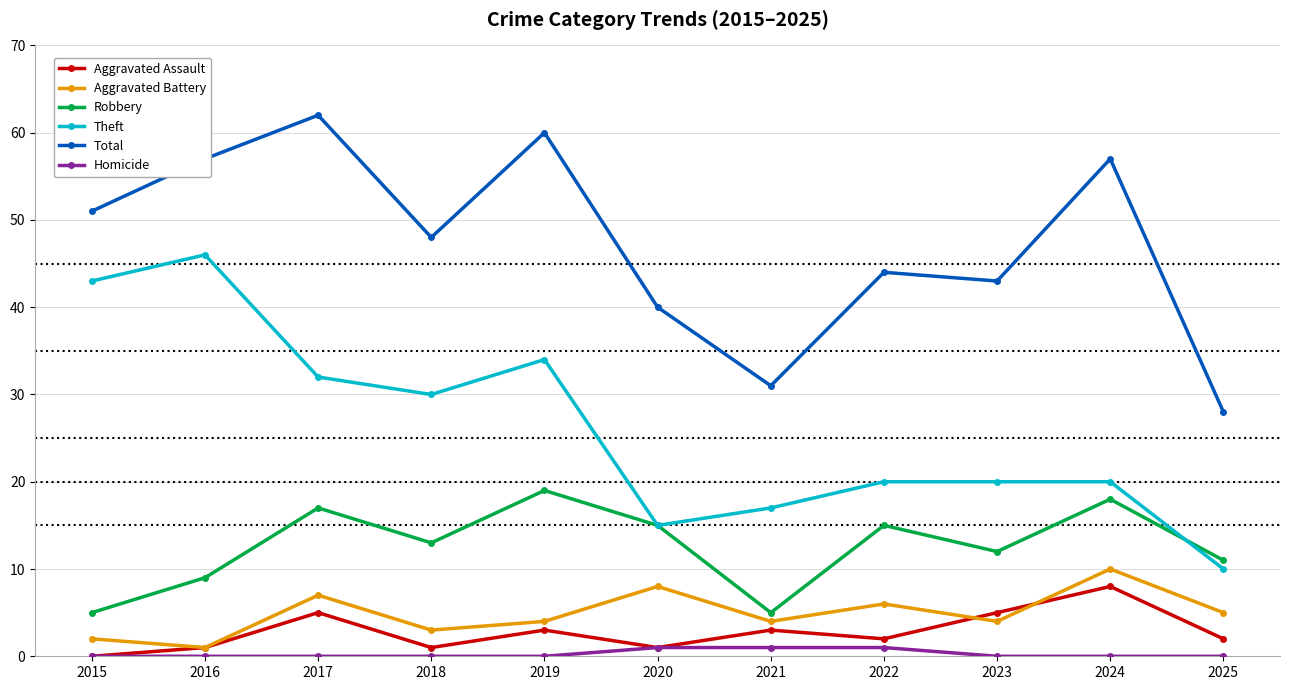

At how many categories does at least one series exceed 59?

2